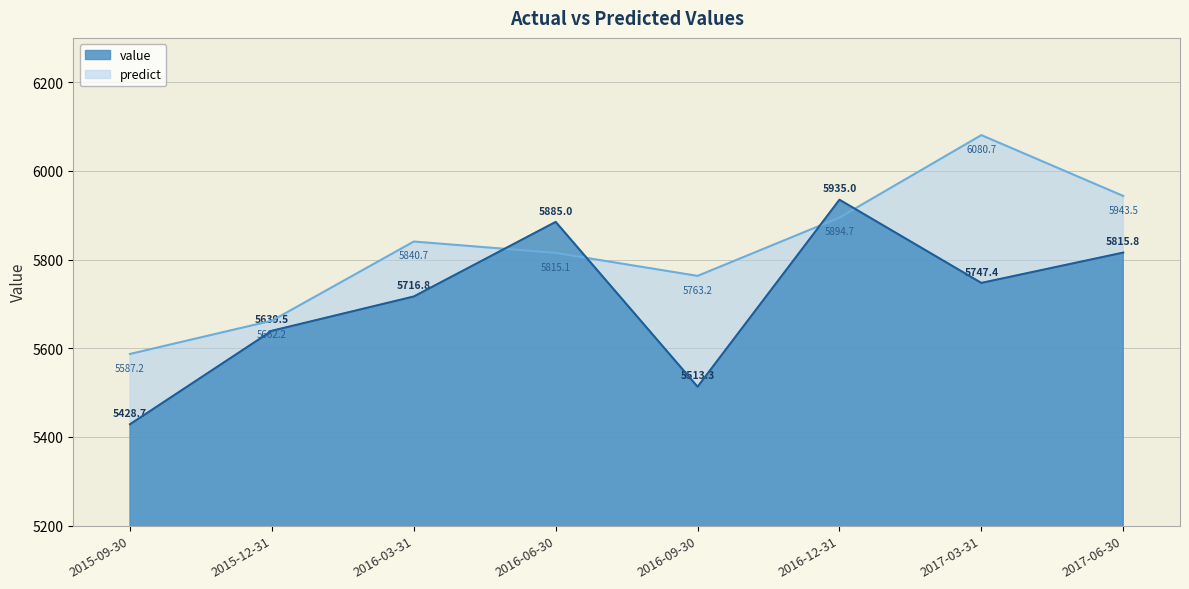

What is the label of the 6th point from the right?

2016-03-31